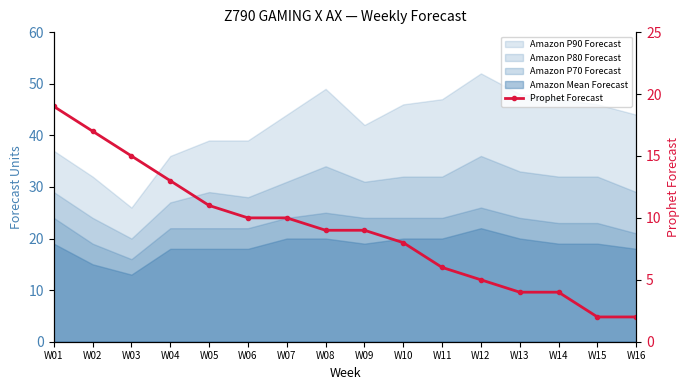

Reading left to right, transcribe all the data shown in this chart.

19	17	15	13	11	10	10	9	9	8	6	5	4	4	2	2